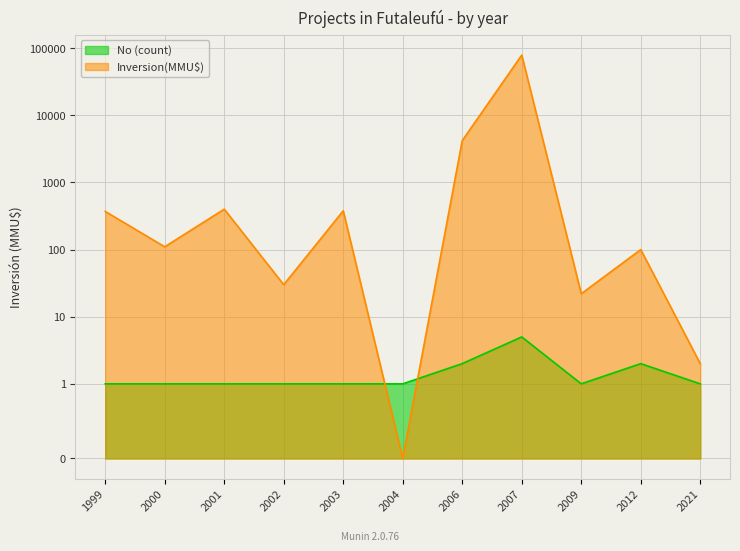

Is it true that Inversion(MMU$) equals 370 at 1999?

True